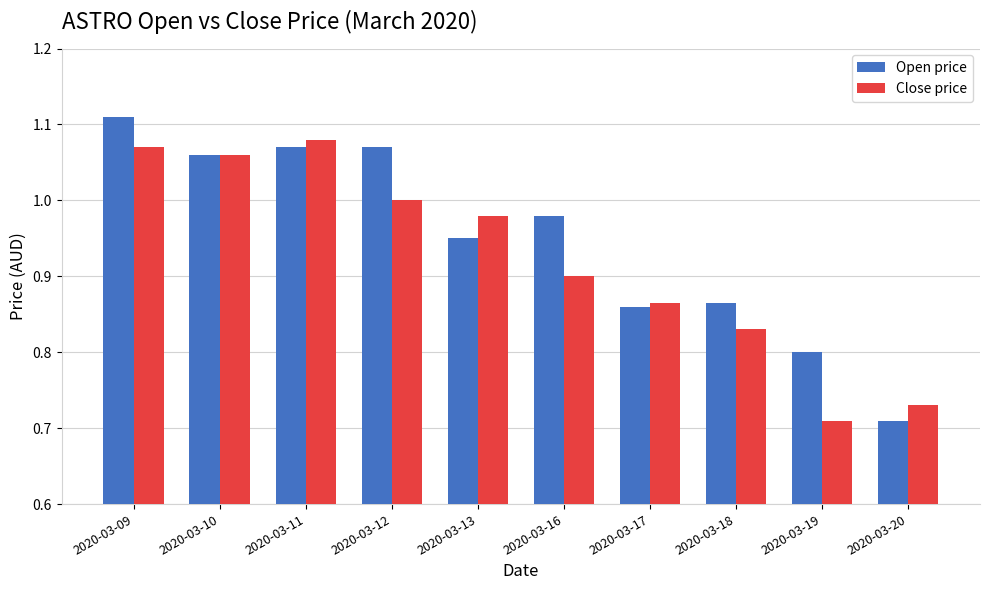

What is the total value across all series at 2020-03-13?

1.9